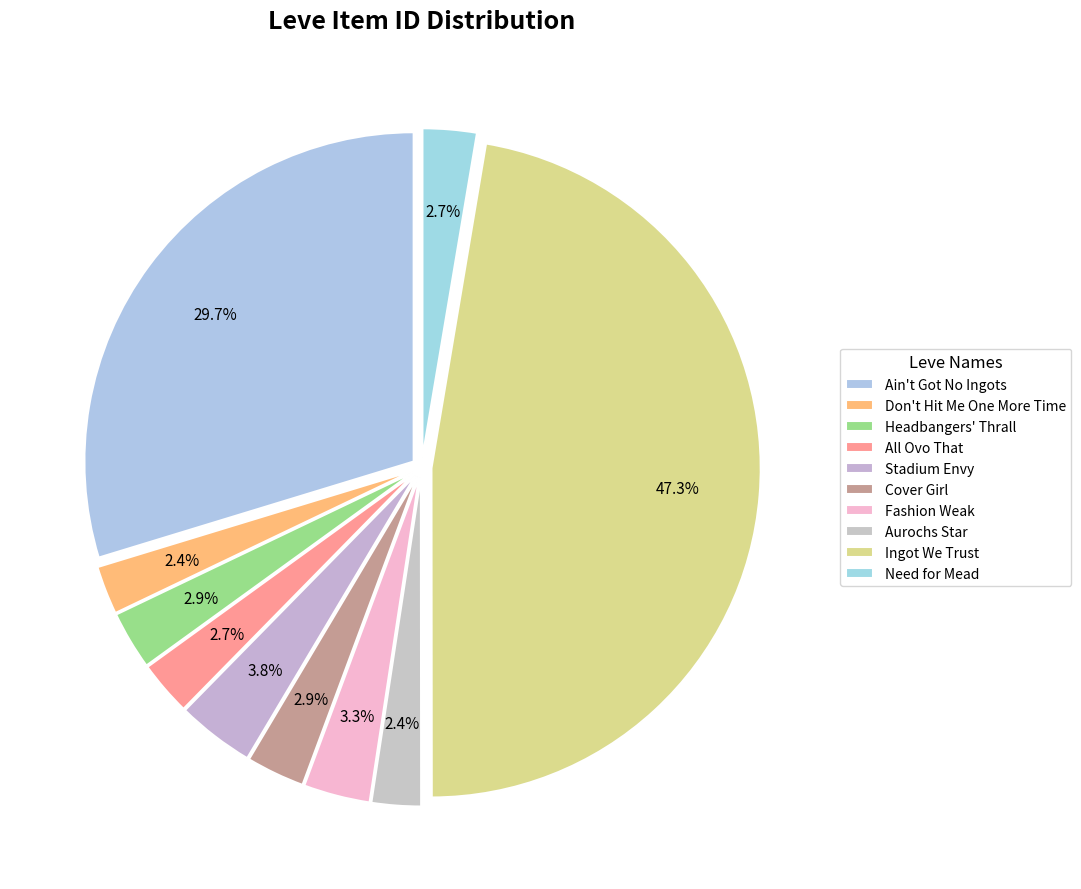

Combined, what portion of the pie is All Ovo That and Don't Hit Me One More Time?

5.1%